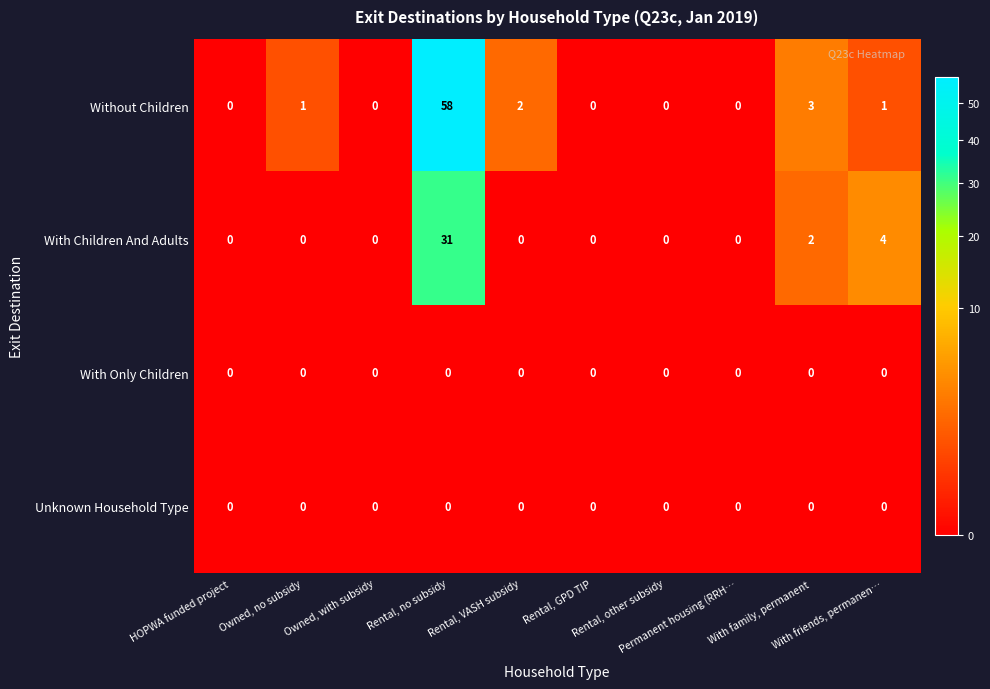

What is the maximum value shown in the chart?

58